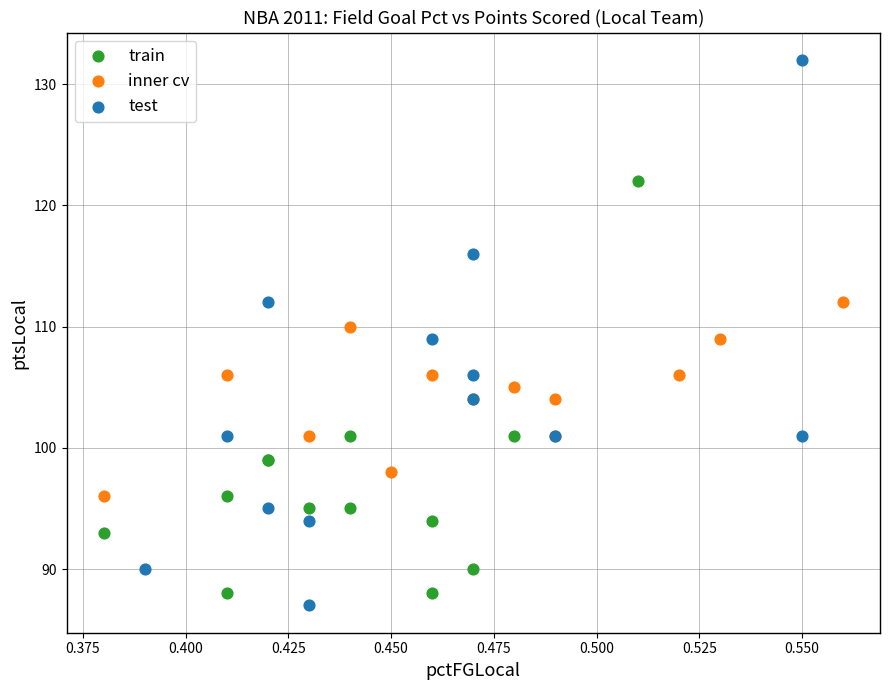

What are all the series names shown in the legend?

train, inner cv, test